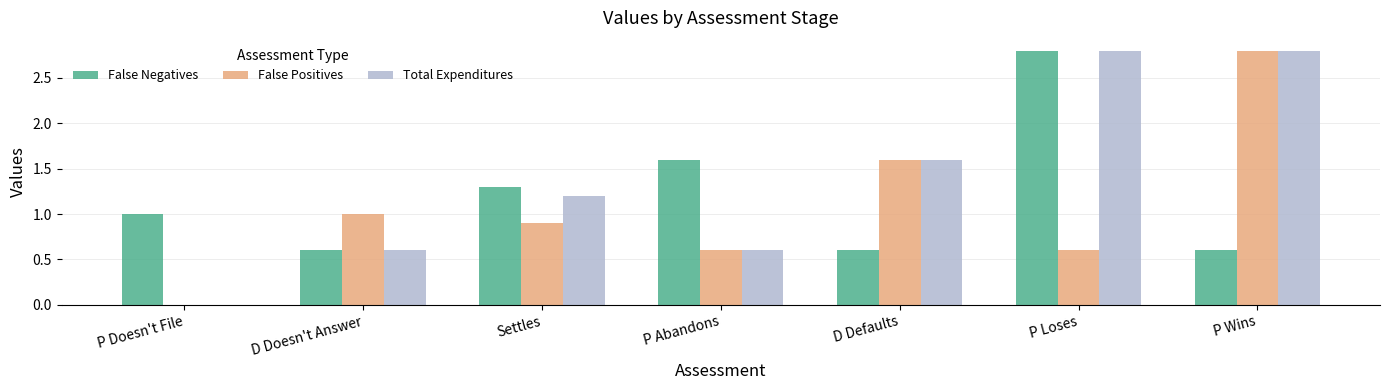

Count the number of categories in the chart.

7